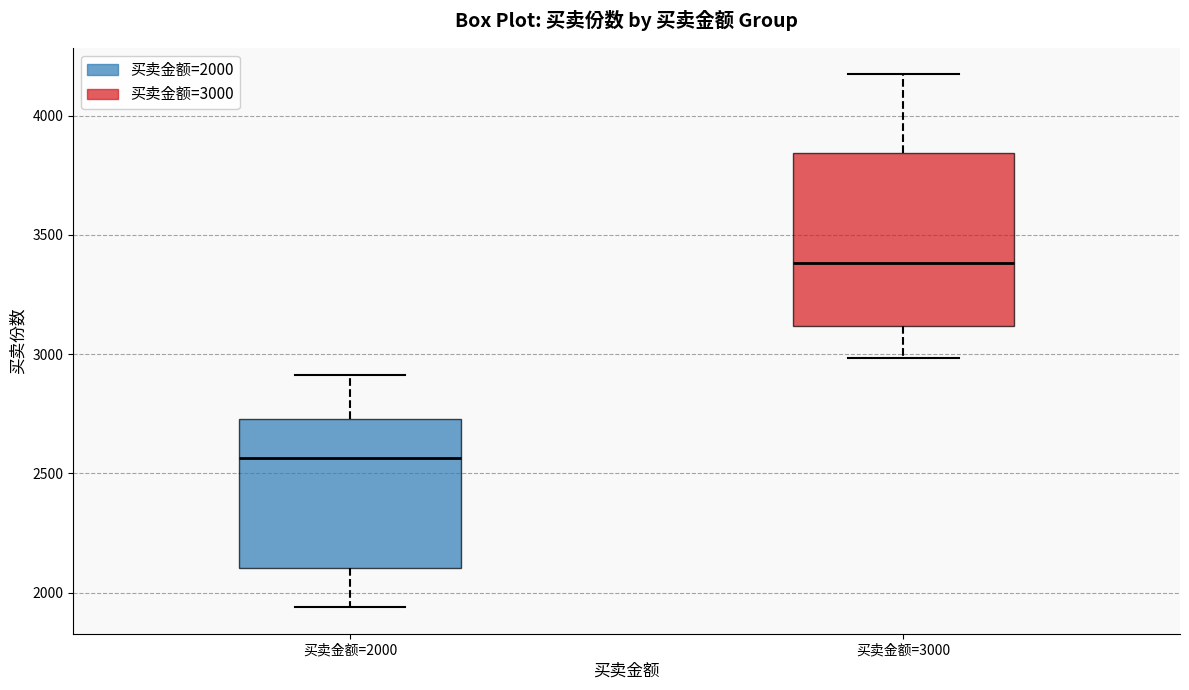

Which box has the highest median line?

买卖金额=3000